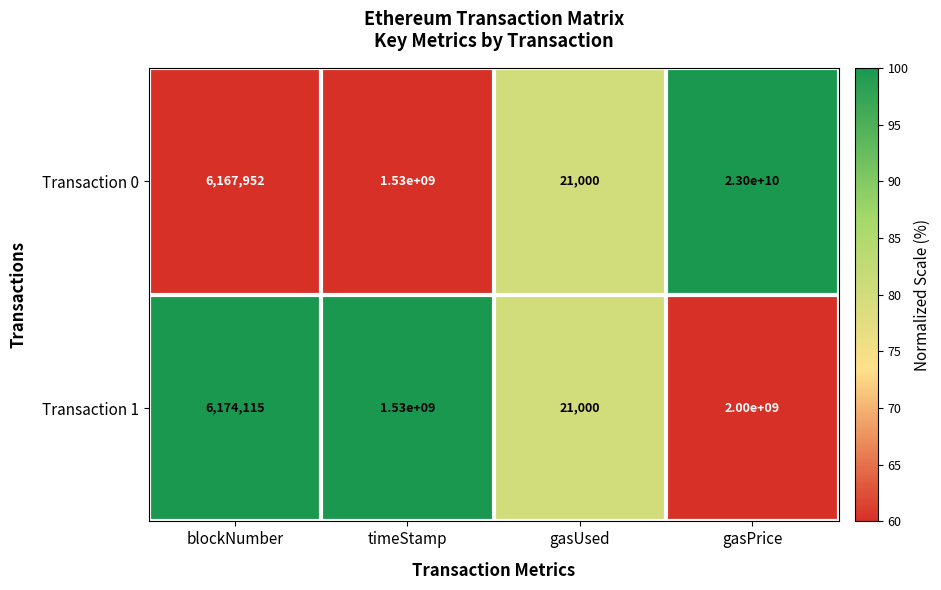

List the series in order of their peak value, lowest first.

Transaction 1, Transaction 0